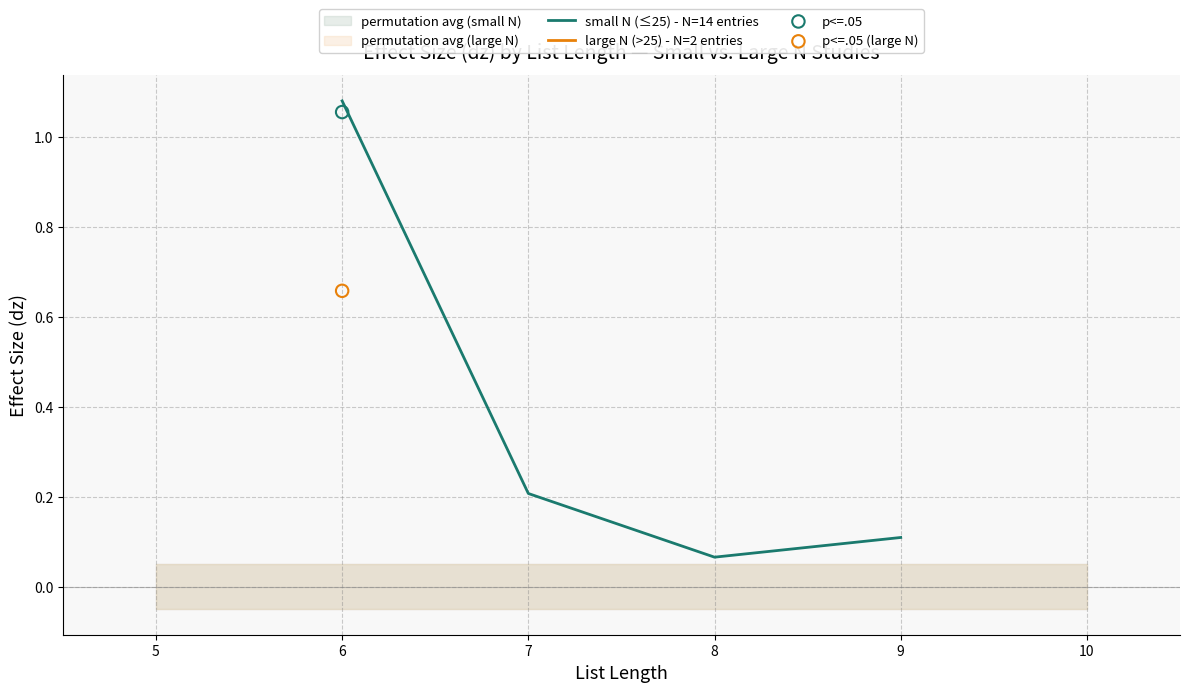

Between 5 and 8, which is larger?

5